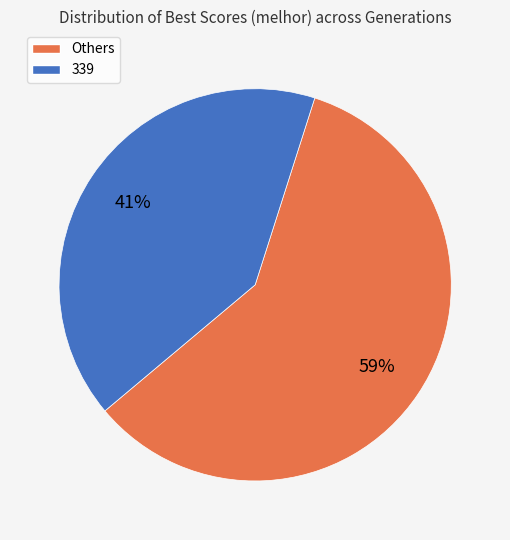

To the nearest percent, what is the average slice percentage?

50%